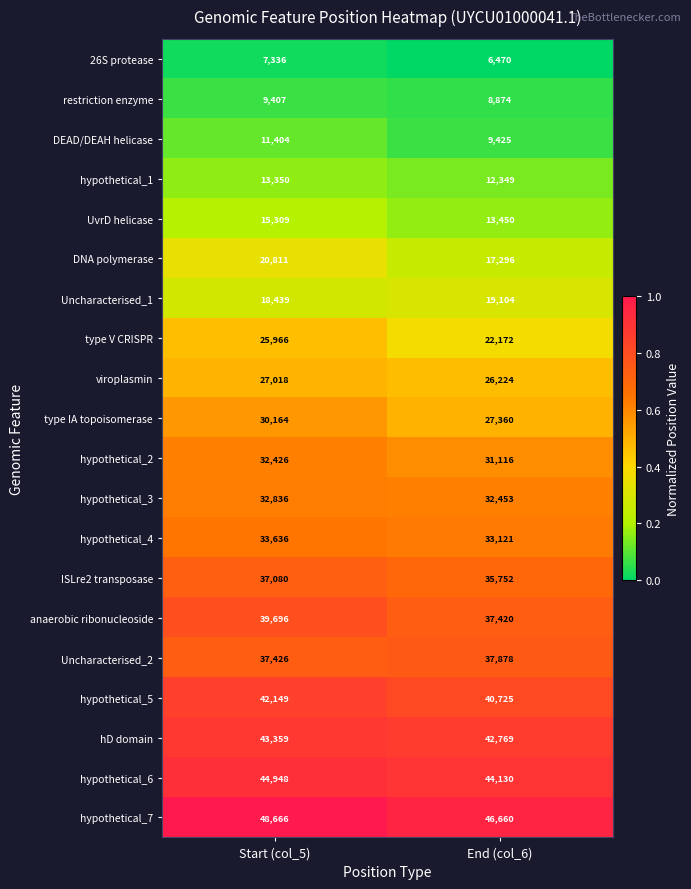

The Uncharacterised_1 series shows 19104 at End (col_6). True or false?

True